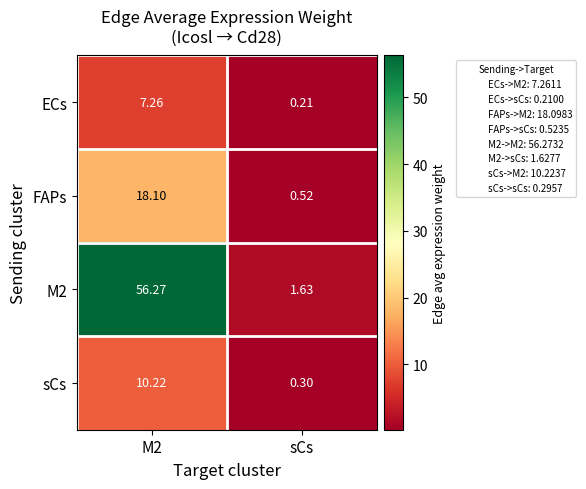

How many categories are shown in the chart?

2